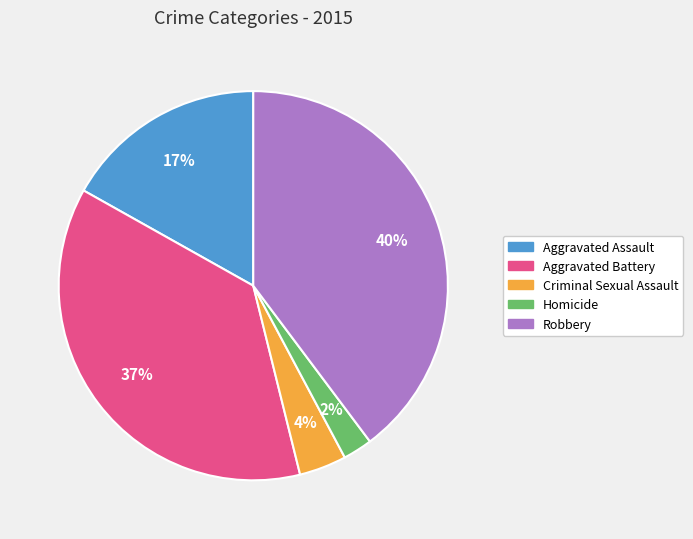

Count the number of slices in the pie.

5